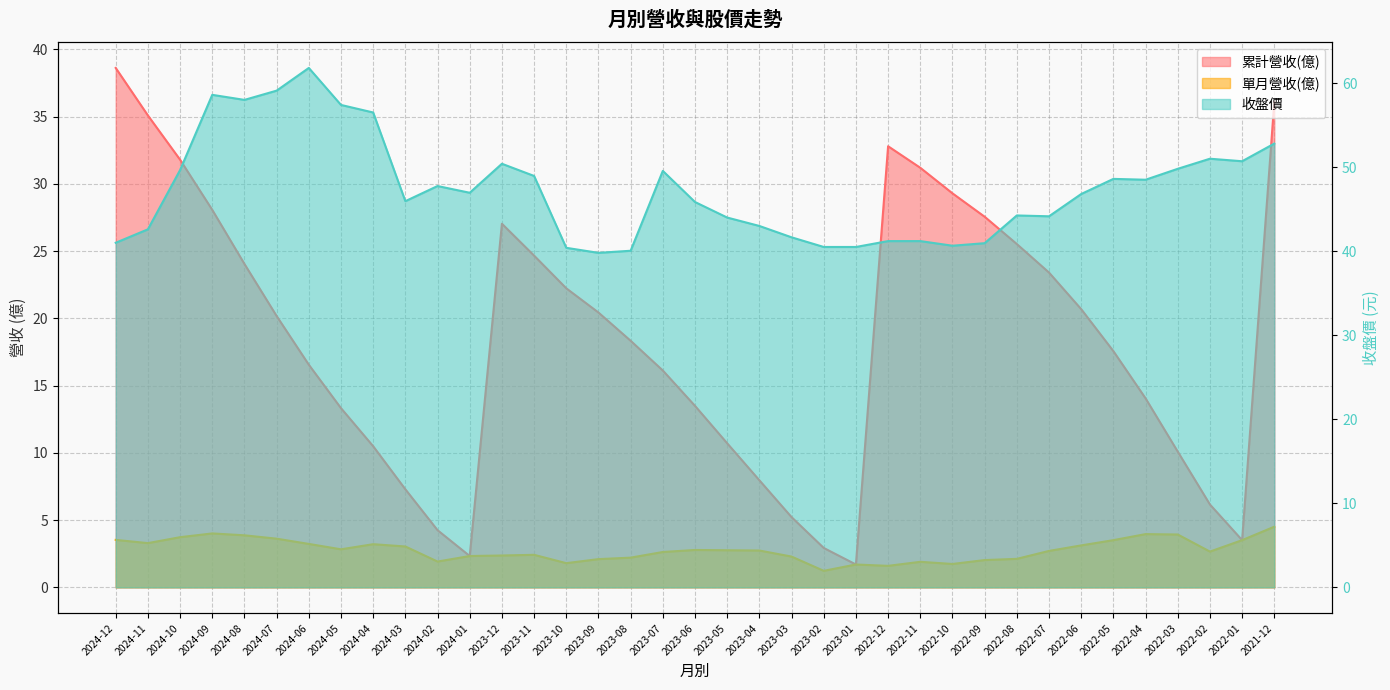

What is the difference between the maximum and minimum values in the 累計營收(億) series?

36.9